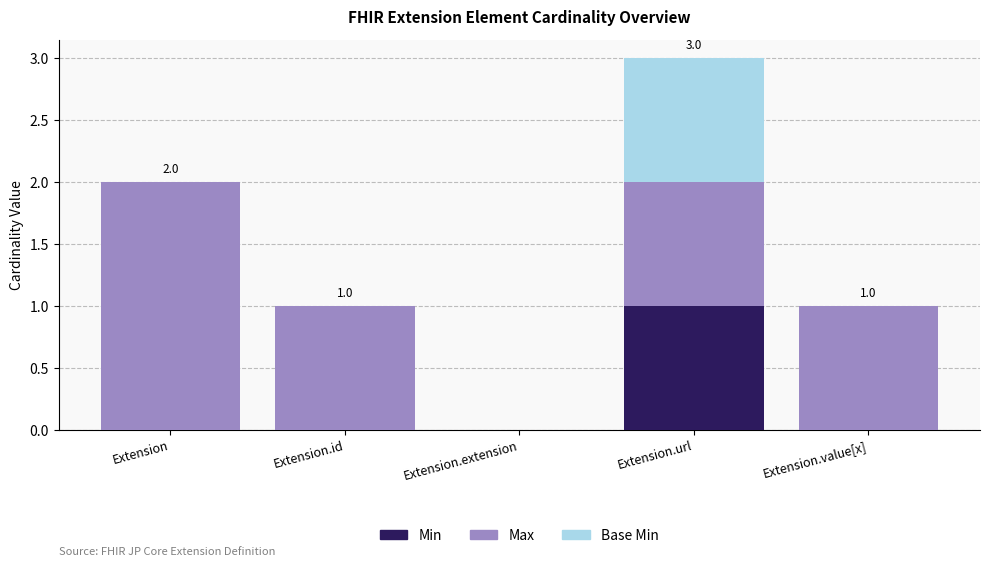

At which category is the sum across all series the highest?

Extension.url